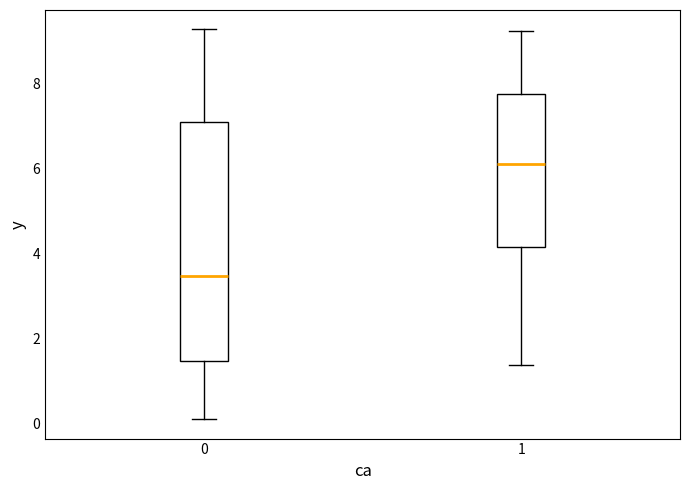

Which box has the lowest median line?

0